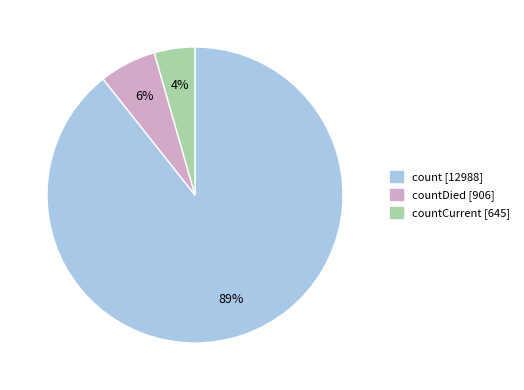

Count the number of slices in the pie.

3